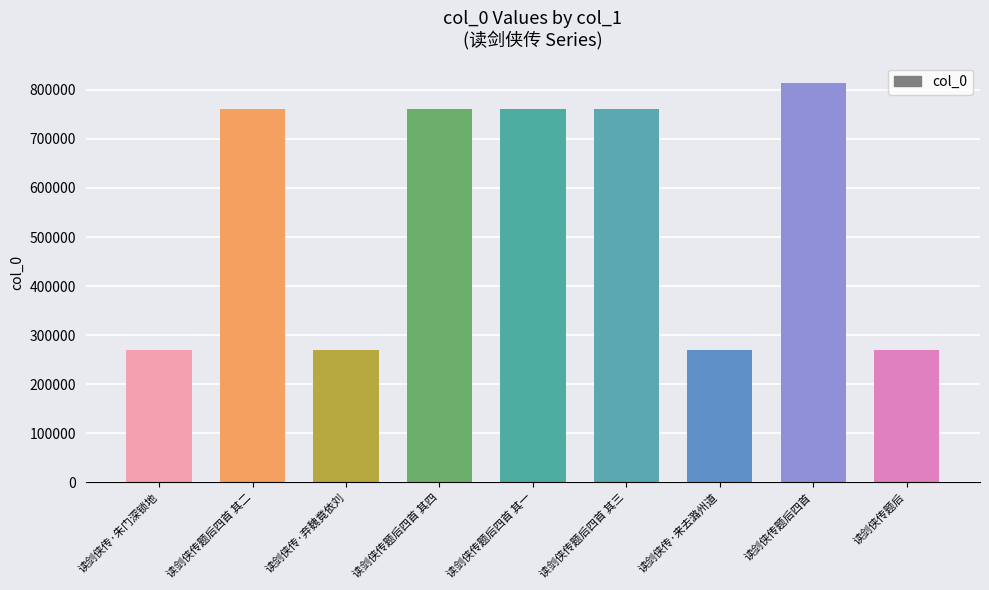

What is the maximum value shown in the chart?

814633